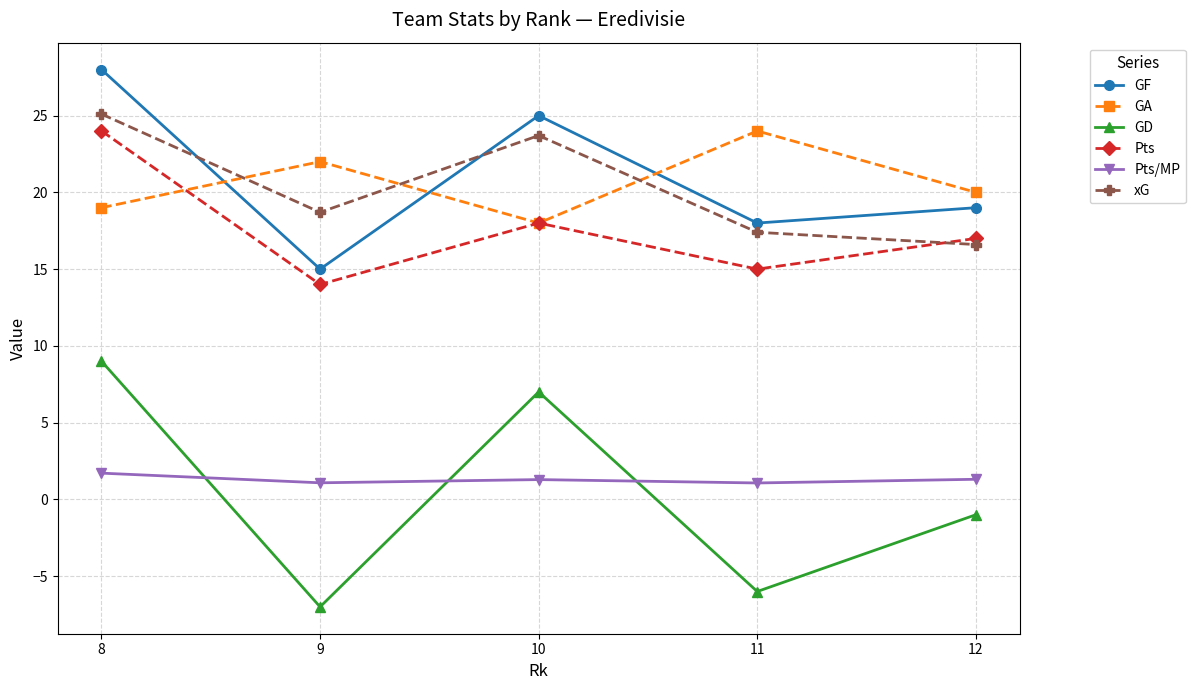

Between which two adjacent categories do xG and GA first intersect?

8 and 9